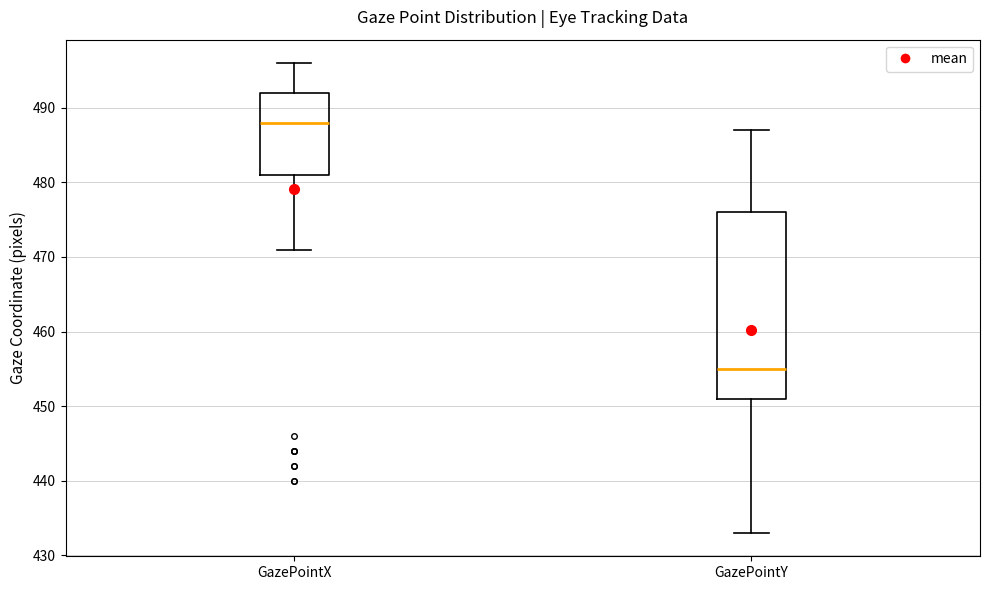

Which box's median line is the lowest?

GazePointY